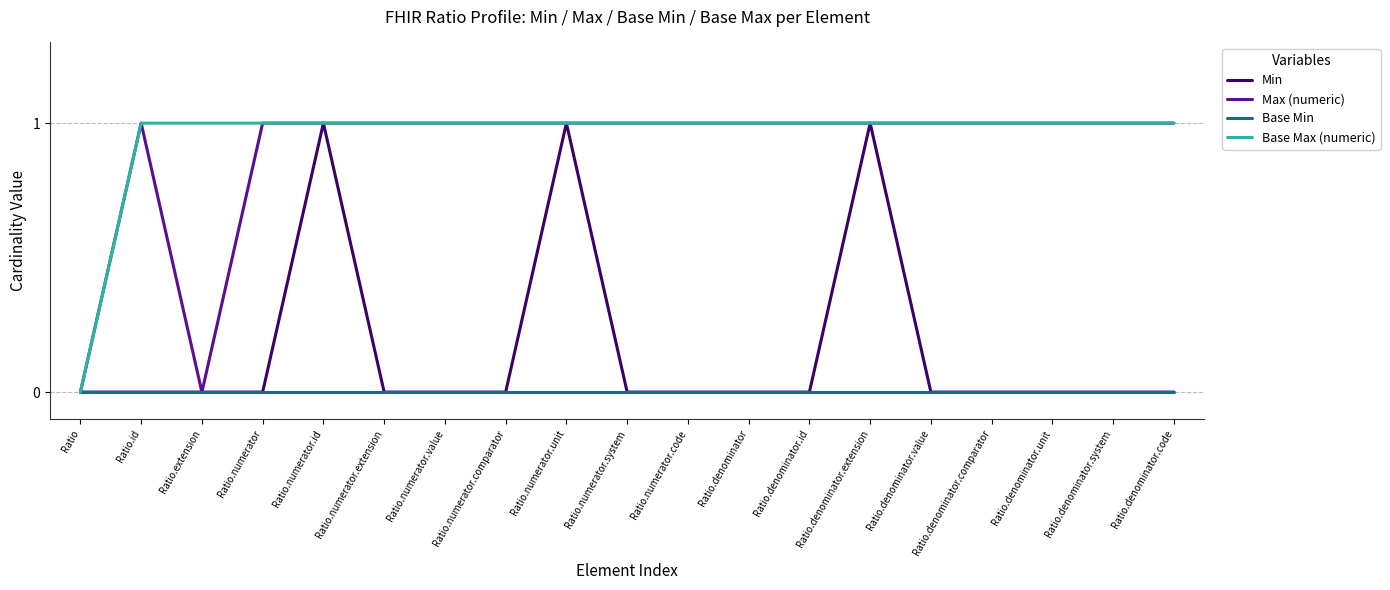

What is the difference between the highest and lowest values at Ratio.denominator.code?

1